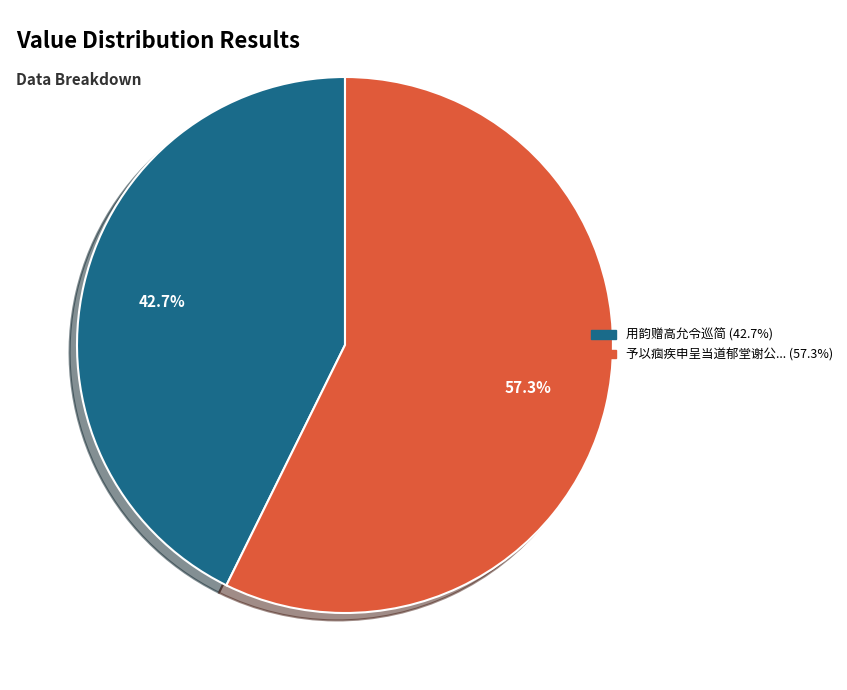

Is there a majority slice in this chart?

Yes